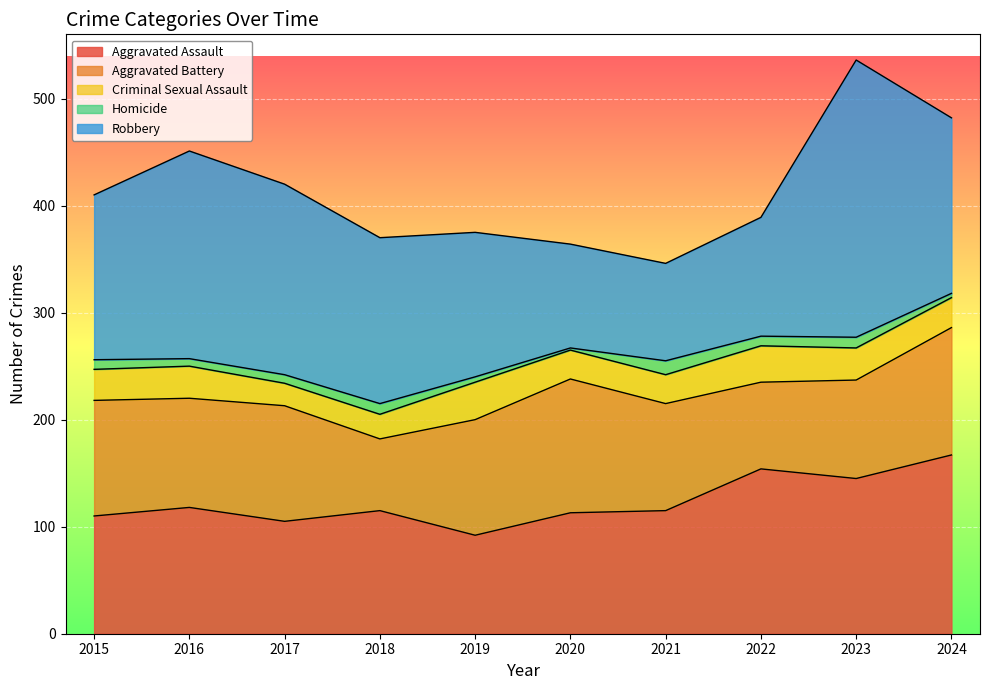

True or false: Robbery and Homicide cross at least once.

False